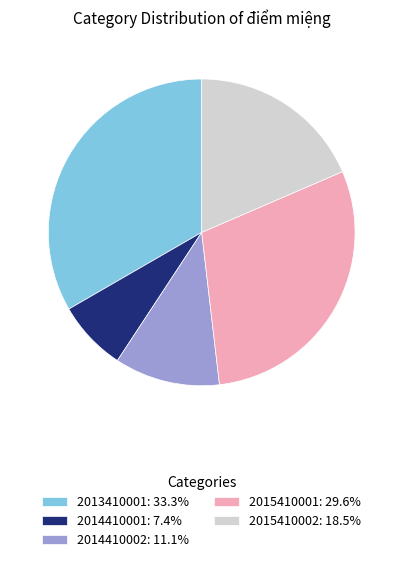

Is there a majority slice in this chart?

No